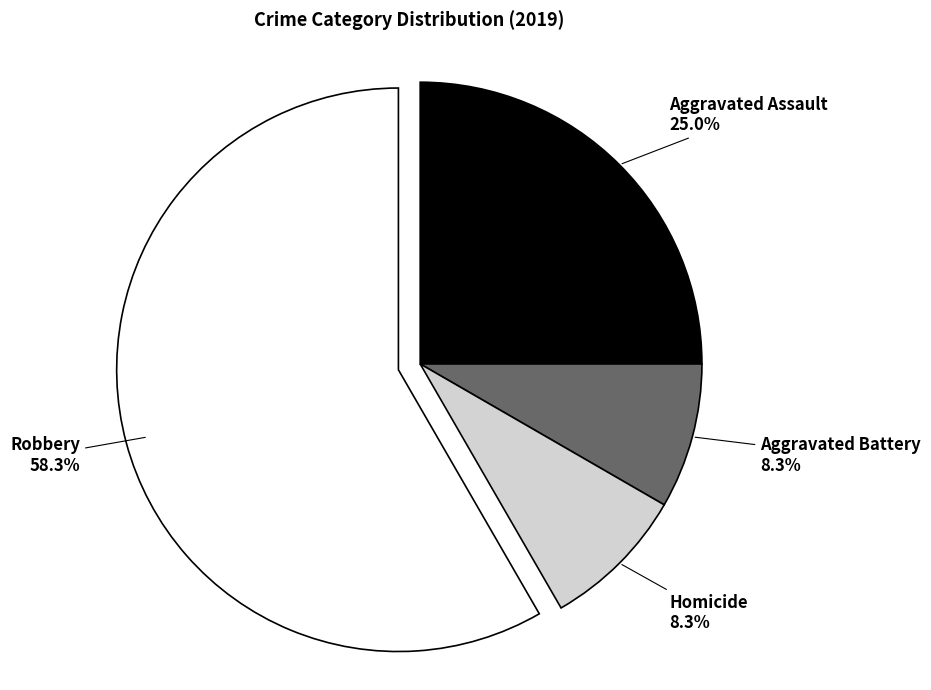

The Aggravated Battery slice represents 16% of the pie. True or false?

False